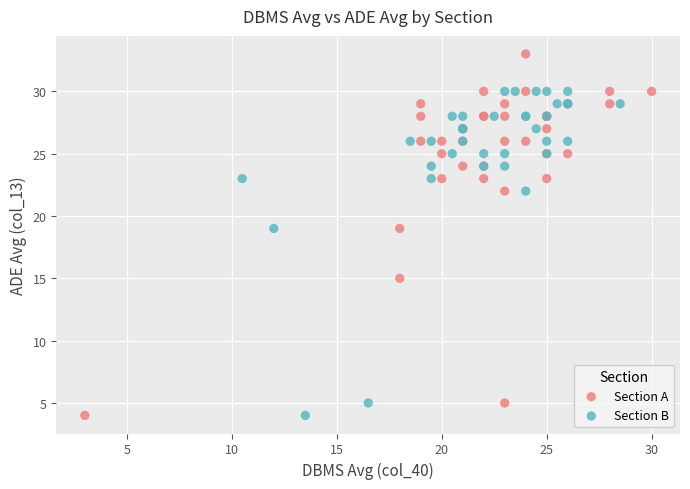

Which series contains the highest Y value?

Section A